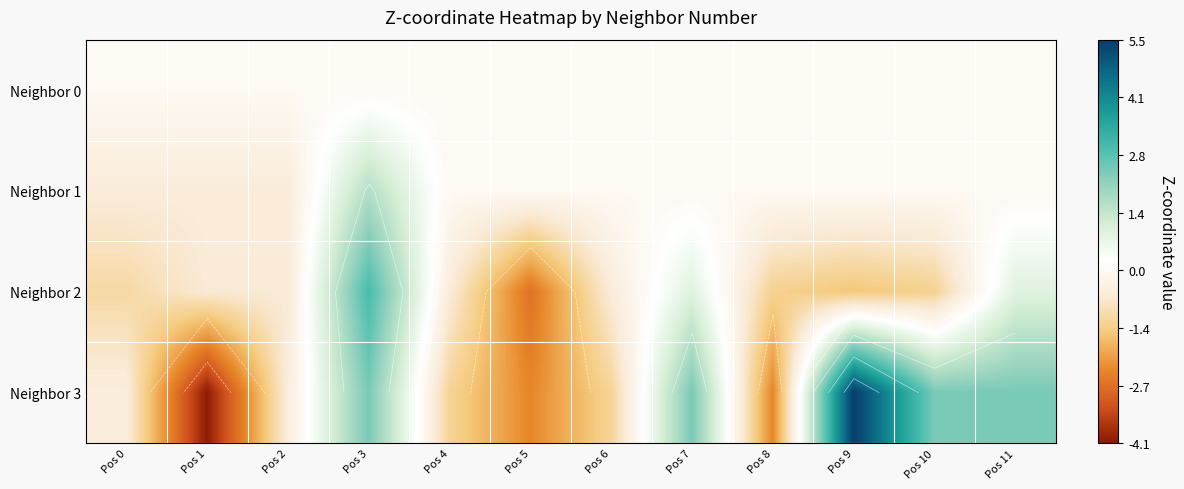

How many values in the Neighbor 2 series exceed 0?

3